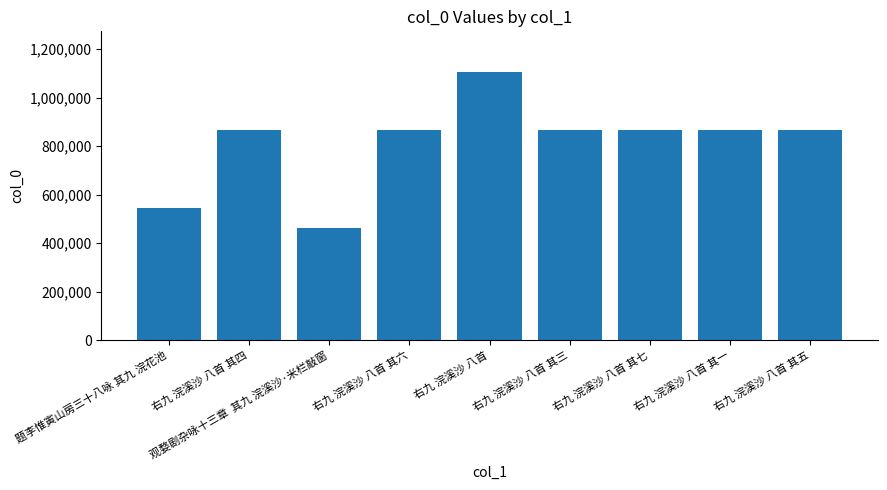

Which label corresponds to the largest value in the chart?

右九 浣溪沙 八首